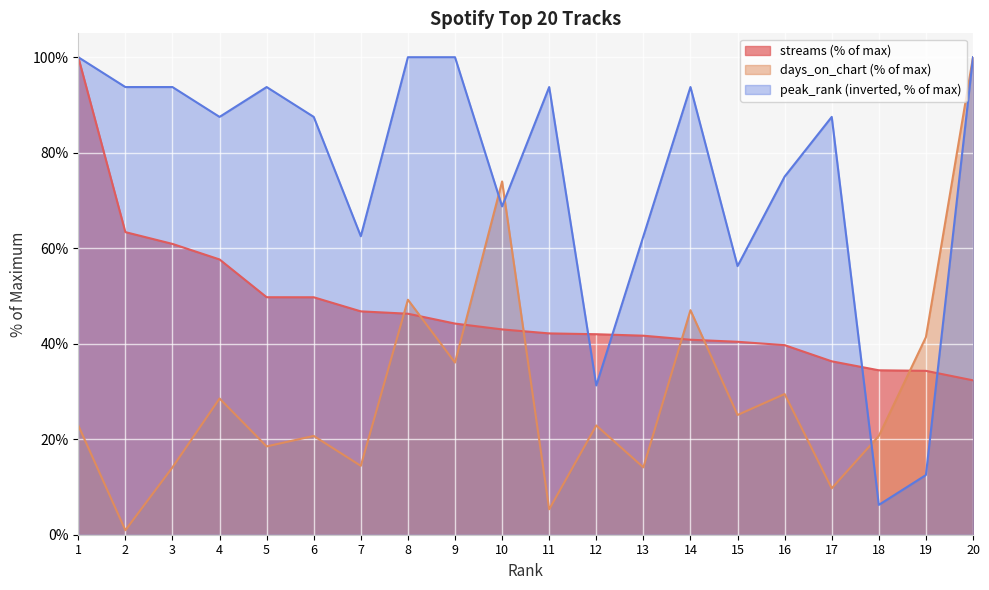

How many intersections are there between streams and peak_rank?

4